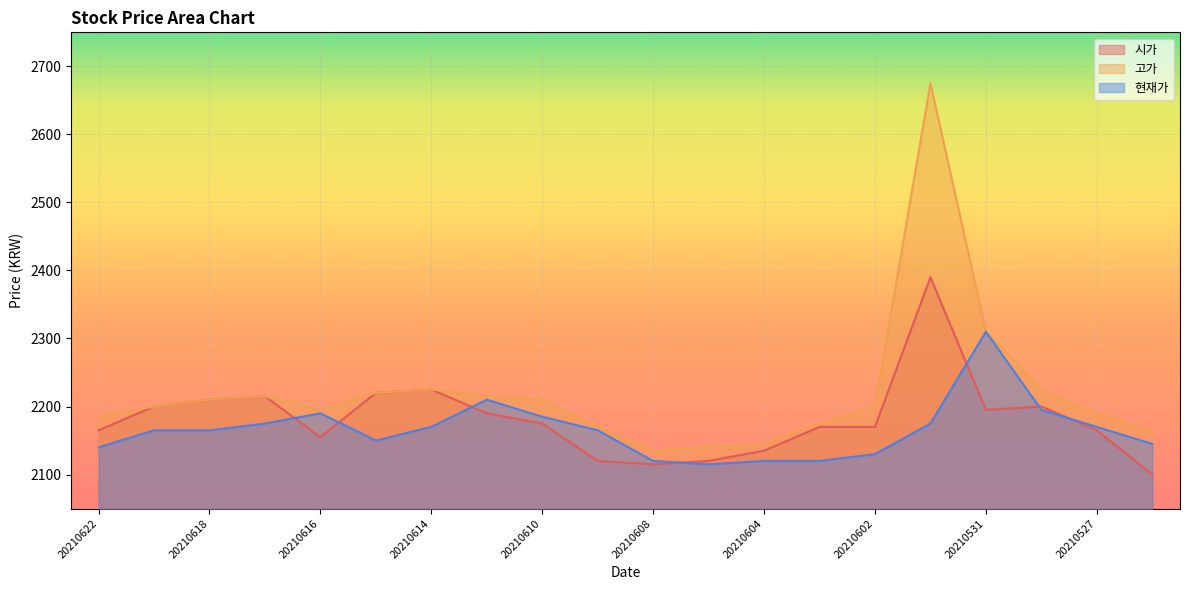

Which category has the lowest value in the 현재가 series?

20210607